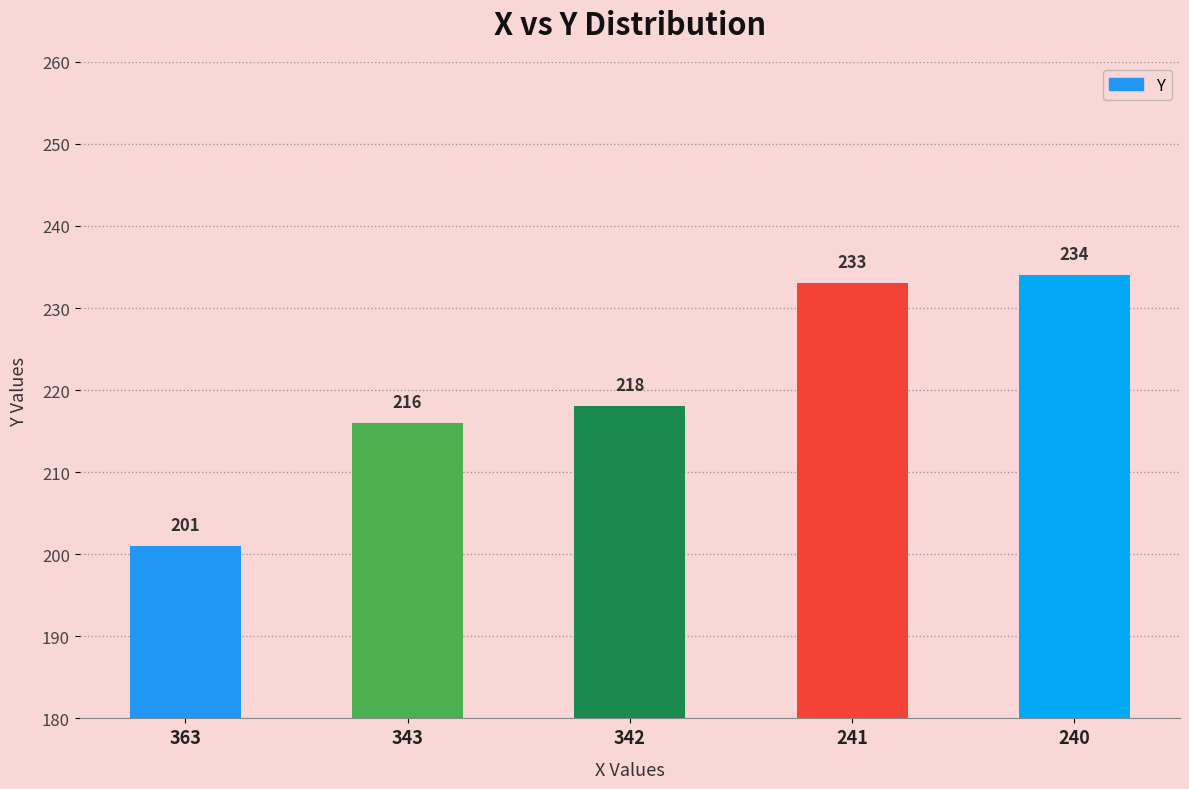

Approximately how many times larger is the value at 240 compared to 241?

1.0